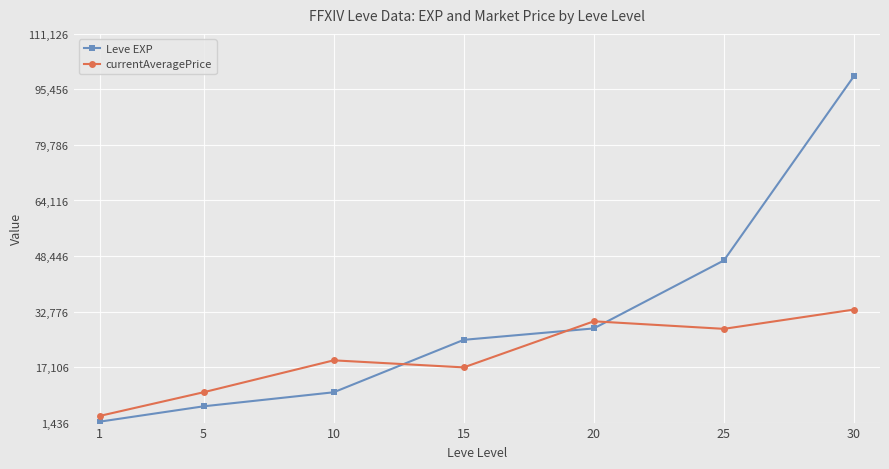

Between 10 and 25, which series saw the biggest shift?

Leve EXP